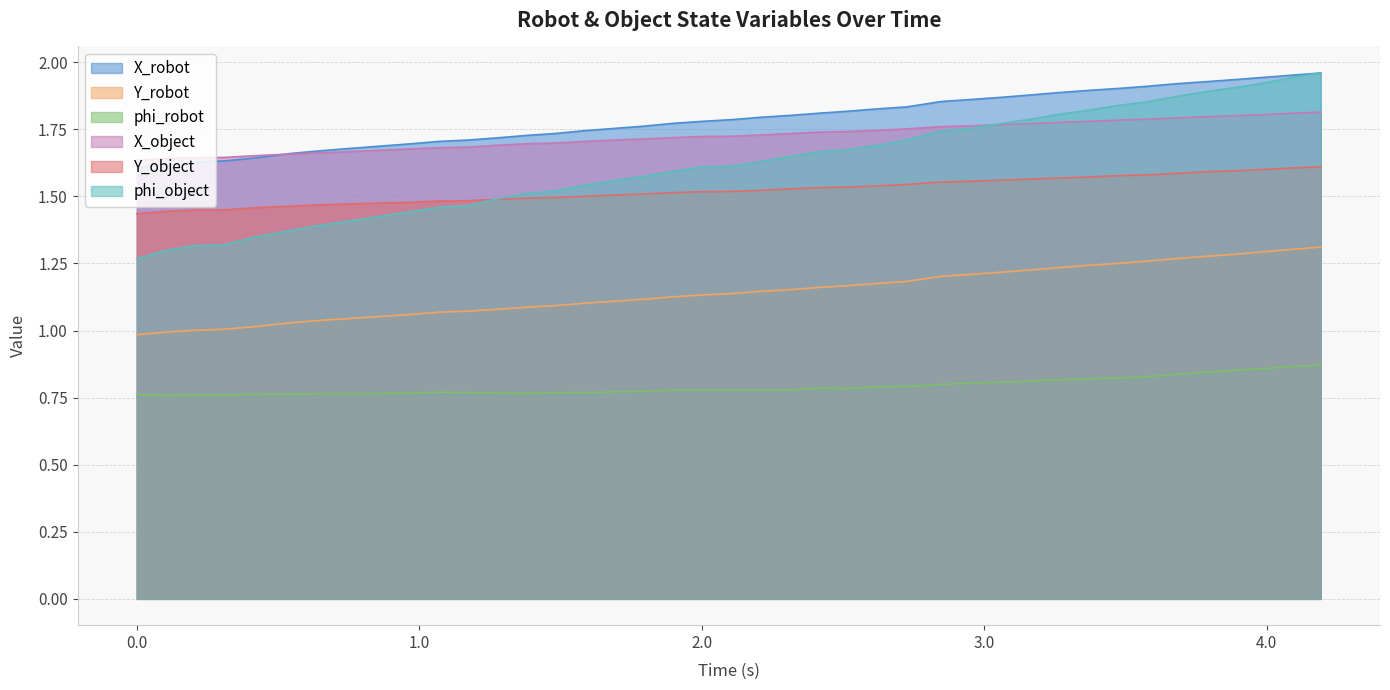

True or false: phi_robot and phi_object cross at least once.

False